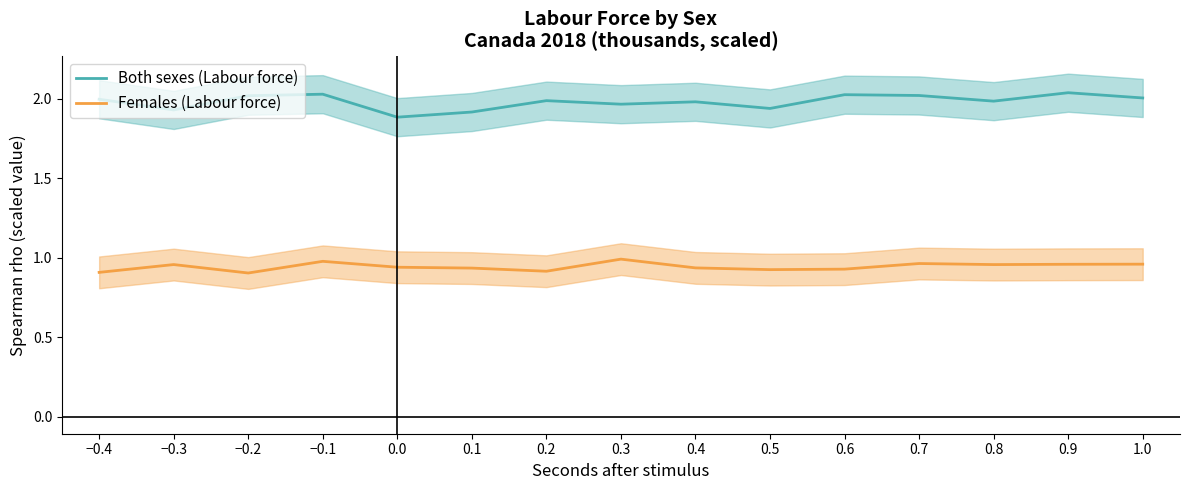

What is the label of the 1st point from the right?

1.0